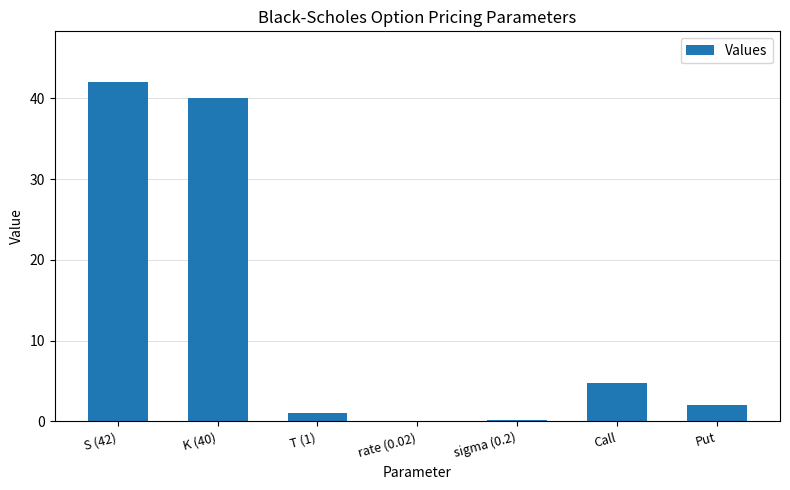

Are the bars horizontal?

No